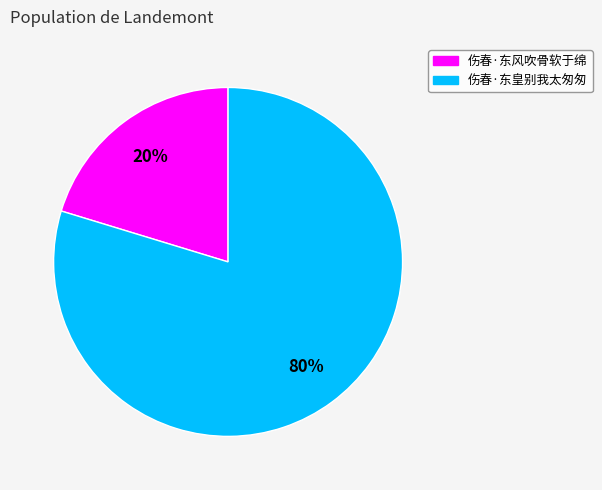

Between 伤春·东风吹骨软于绵 and 伤春·东皇别我太匆匆, which is larger?

伤春·东皇别我太匆匆